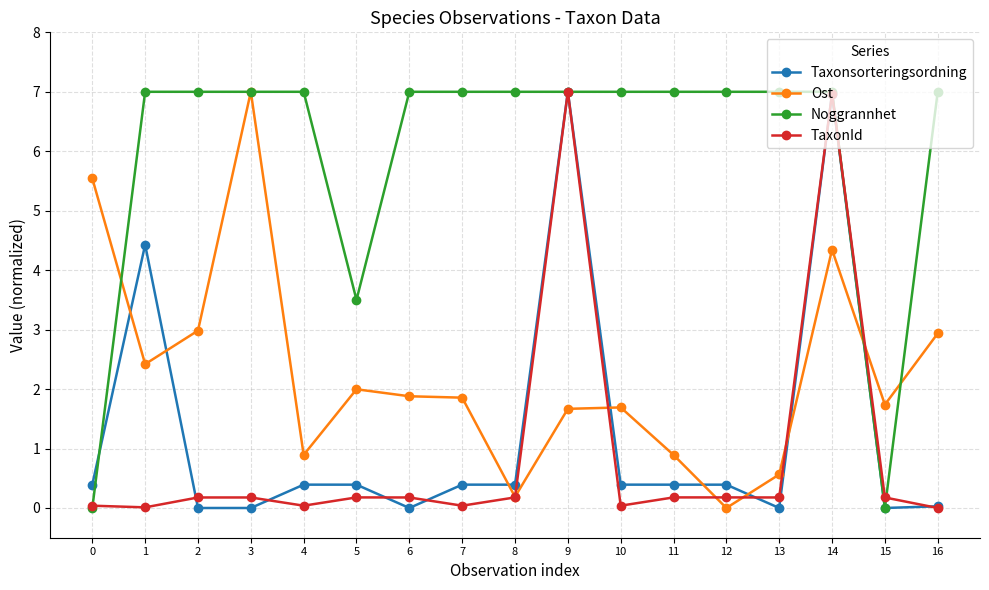

Between 0 and 6, which series saw the biggest shift?

Noggrannhet